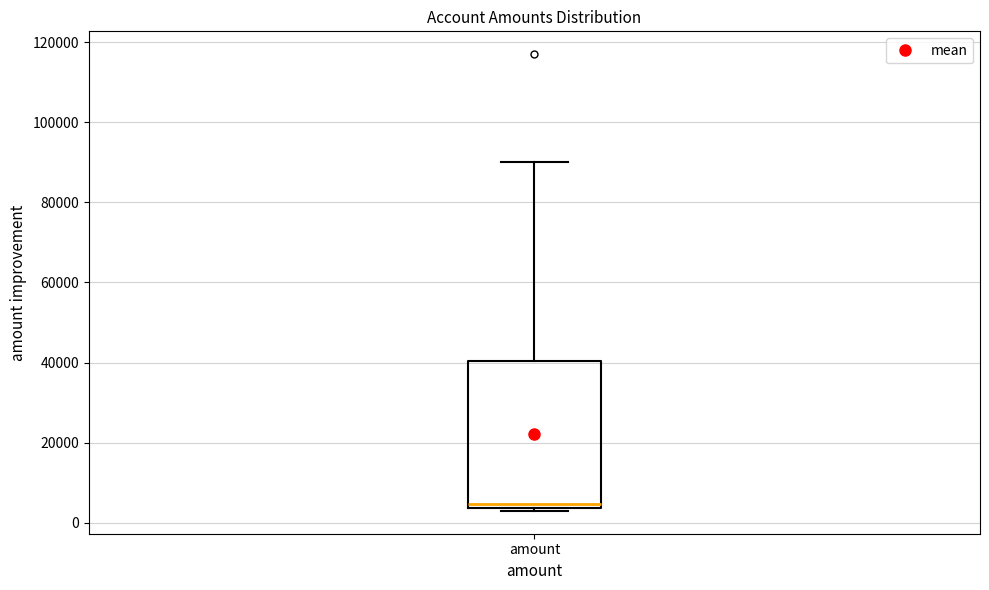

Transcribe this box plot: give where the median line is, the range the box spans, and where the two whiskers end, as read against the y-axis. The values are not printed on the chart, so give them approximately, as read against the axis.

median 4000 (just above the box's lower edge), box 4000 to 40000, whiskers 2000 to 90000